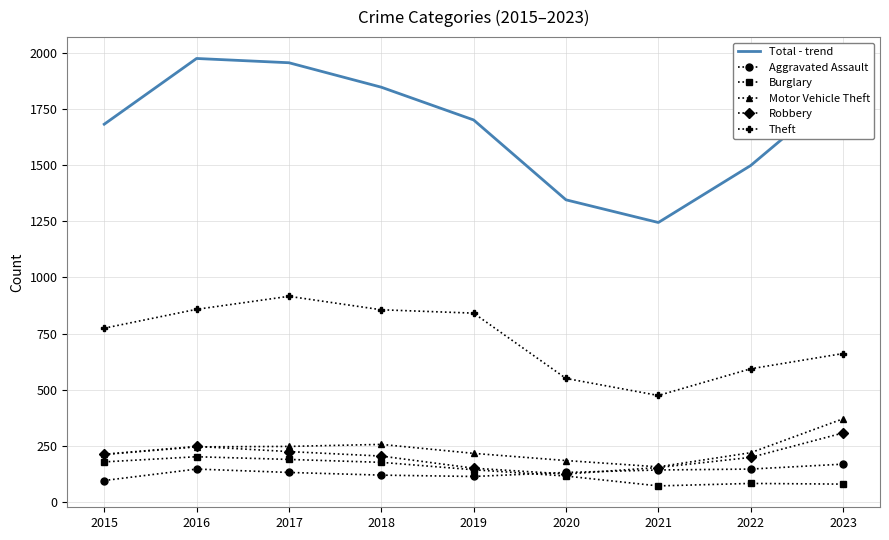

What is the maximum value shown in the chart?

1976